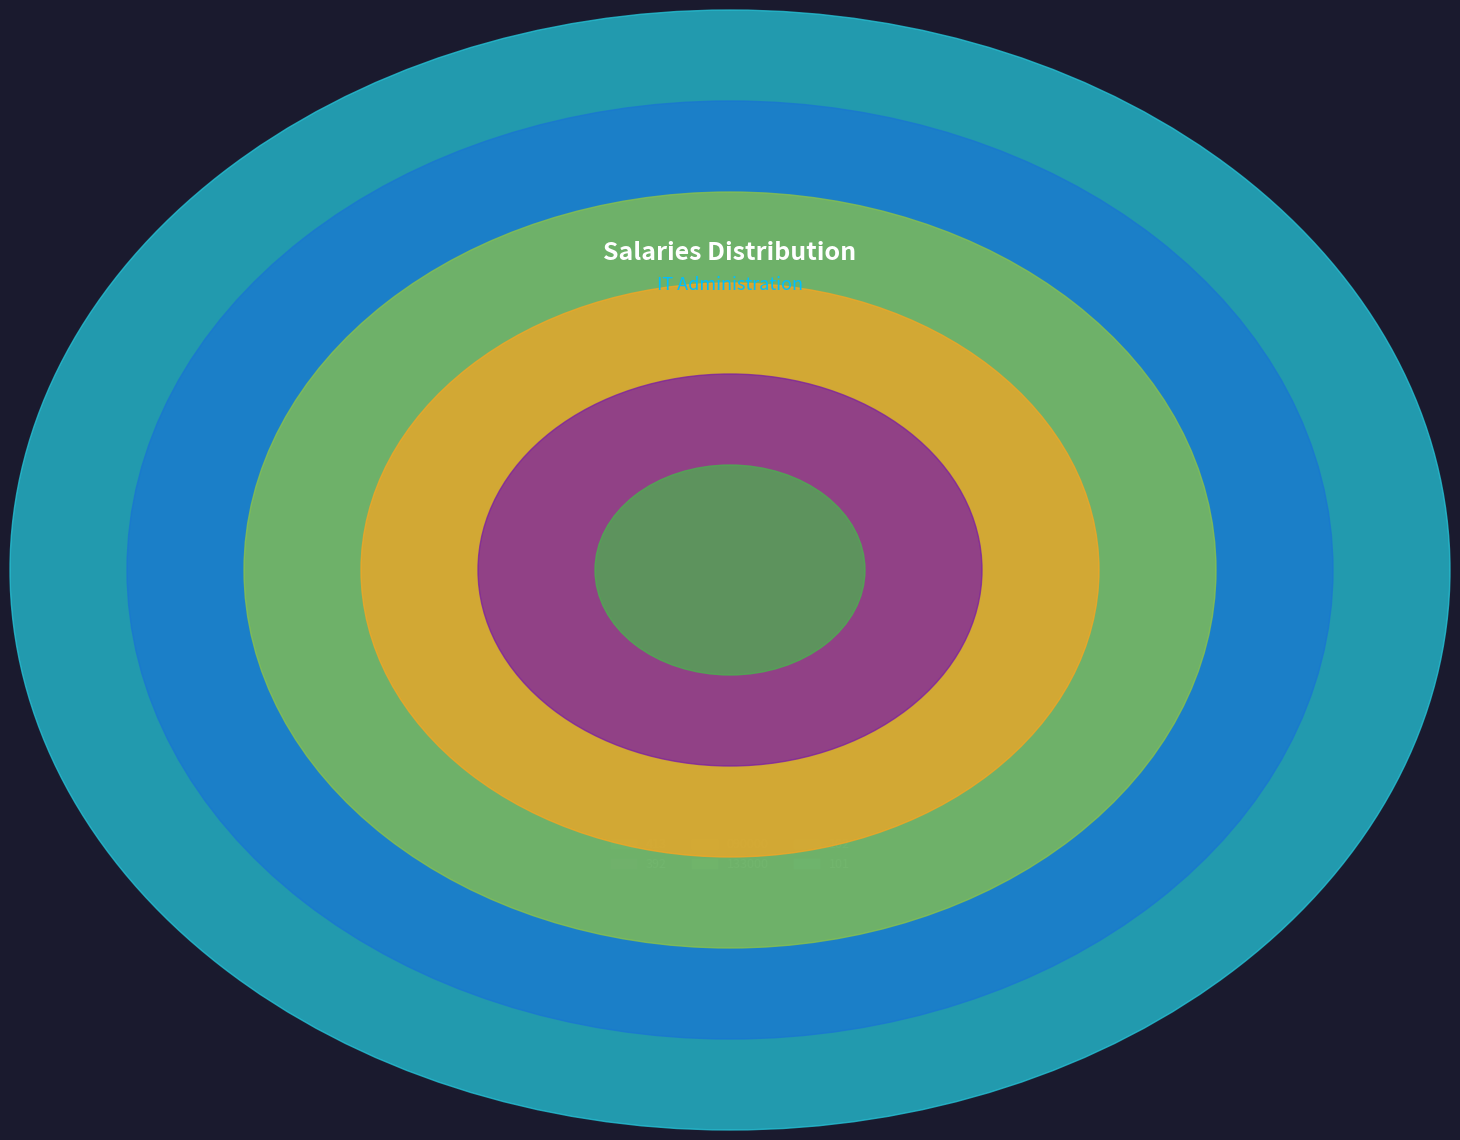

True or false: 090000 accounts for 1% of the total.

False